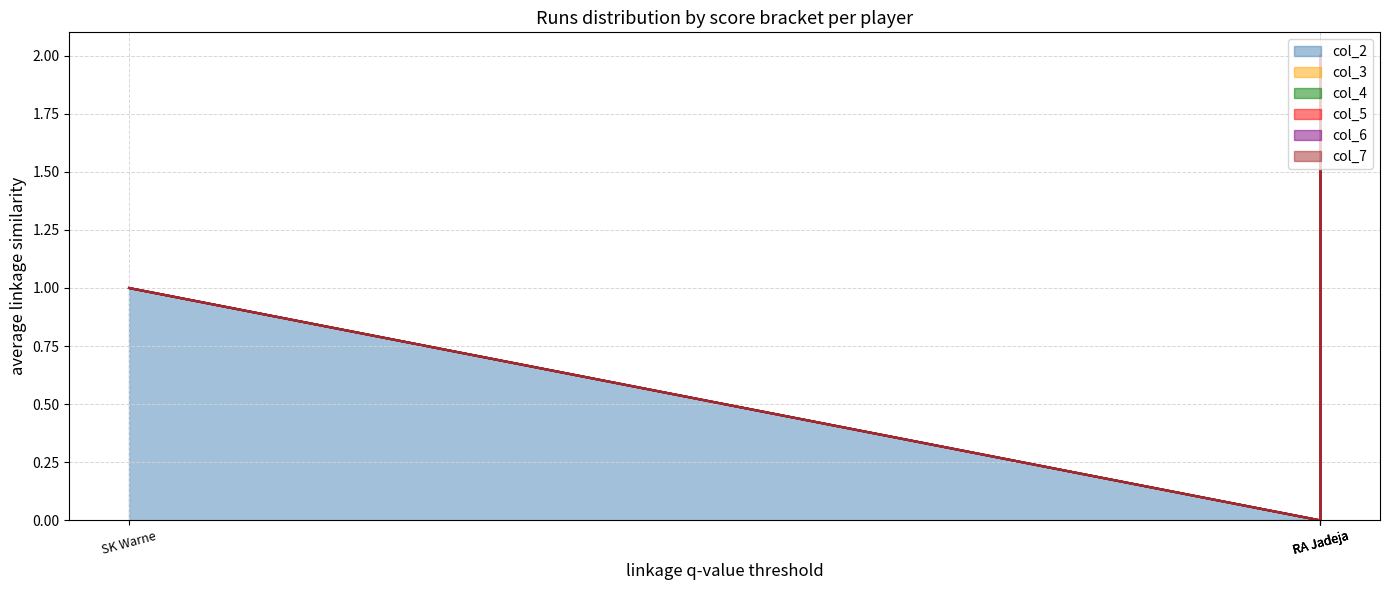

Reading left to right, extract all data points from this chart.

col_2: DS Kulkarni=0	MM Patel=2	SK Warne=1	RA Jadeja=0
col_3: DS Kulkarni=0	MM Patel=0	SK Warne=0	RA Jadeja=0
col_4: DS Kulkarni=0	MM Patel=0	SK Warne=0	RA Jadeja=0
col_5: DS Kulkarni=0	MM Patel=0	SK Warne=0	RA Jadeja=0
col_6: DS Kulkarni=0	MM Patel=0	SK Warne=0	RA Jadeja=0
col_7: DS Kulkarni=0	MM Patel=0	SK Warne=0	RA Jadeja=0